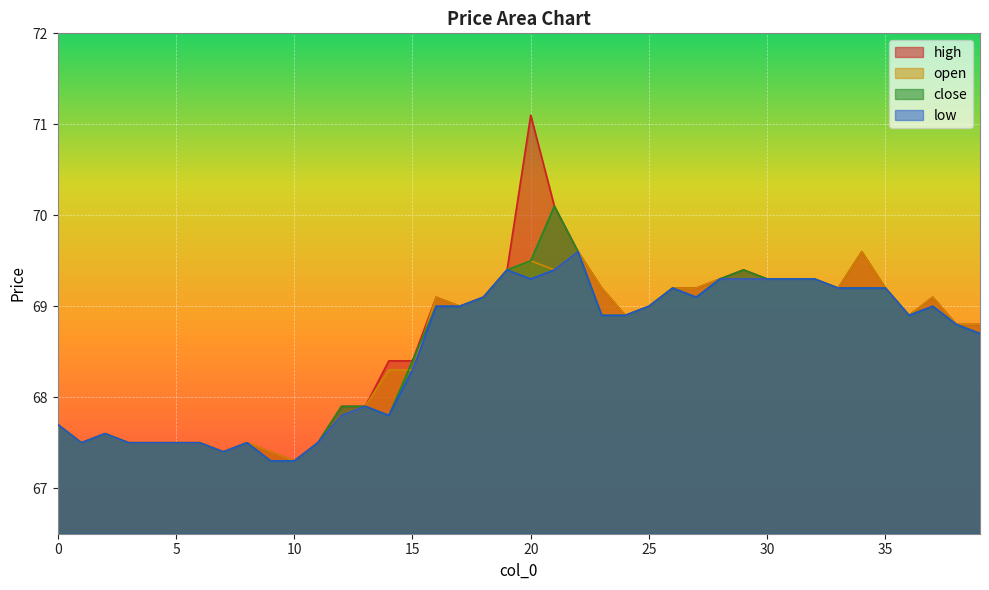

Rank the categories by high value from highest to lowest.

20, 21, 22, 34, 19, 29, 28, 30, 31, 32, 23, 26, 27, 33, 35, 16, 18, 37, 17, 25, 24, 36, 38, 39, 14, 15, 12, 13, 0, 2, 1, 3, 4, 5, 6, 8, 11, 7, 9, 10